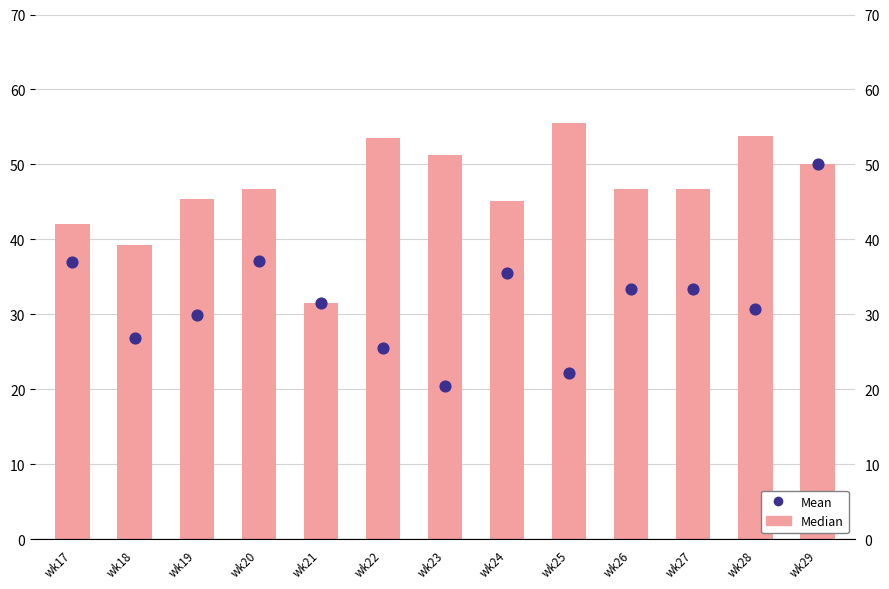

What are all the series names shown in the legend?

Median, Mean